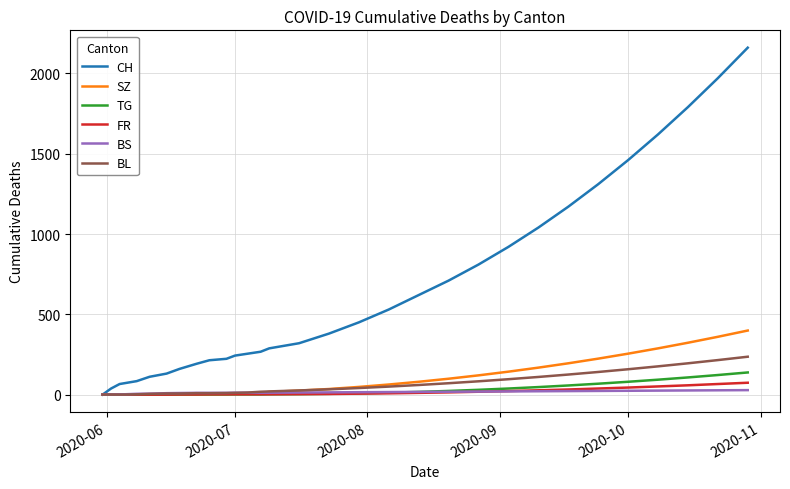

What is the greatest value displayed?

2160